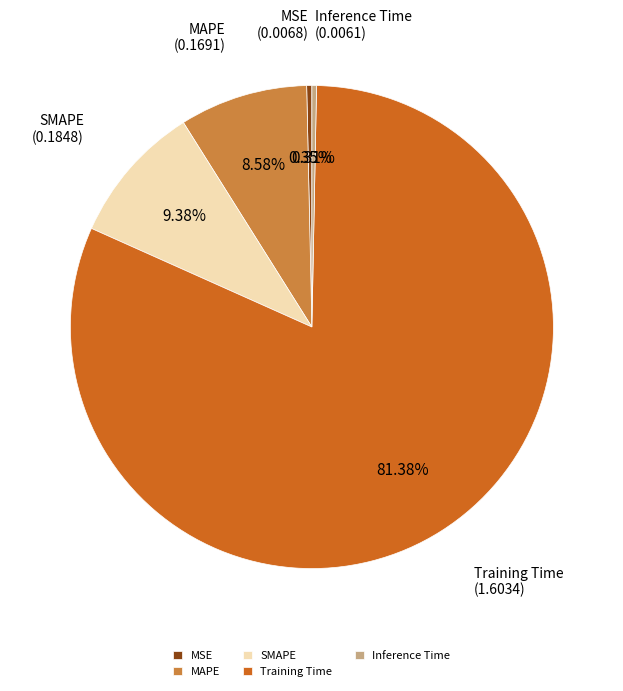

Combined, do SMAPE and MSE account for over 50%?

No